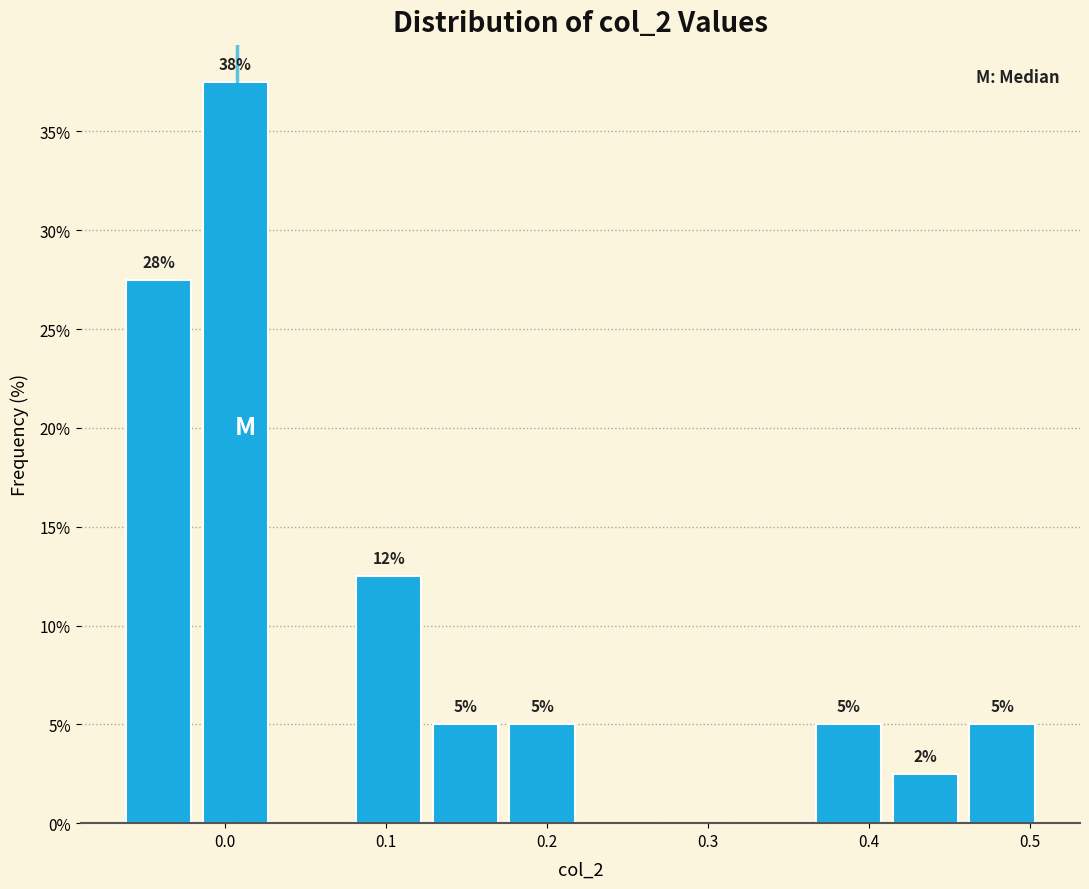

Which range on the x-axis has the tallest bar?

-0.02 to 0.03